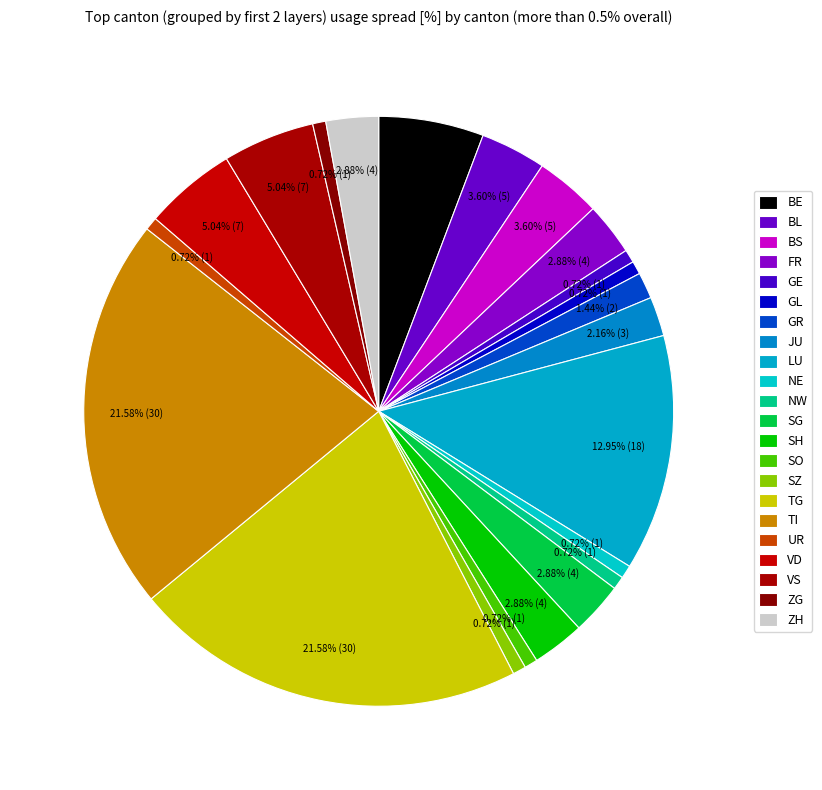

How many segments does this pie chart have?

22